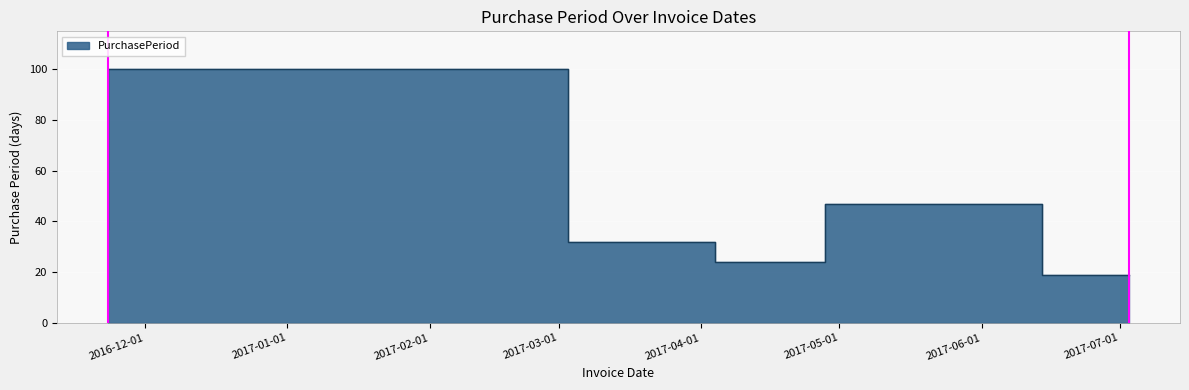

At which category does the data reach its first local peak?

2017-03-03